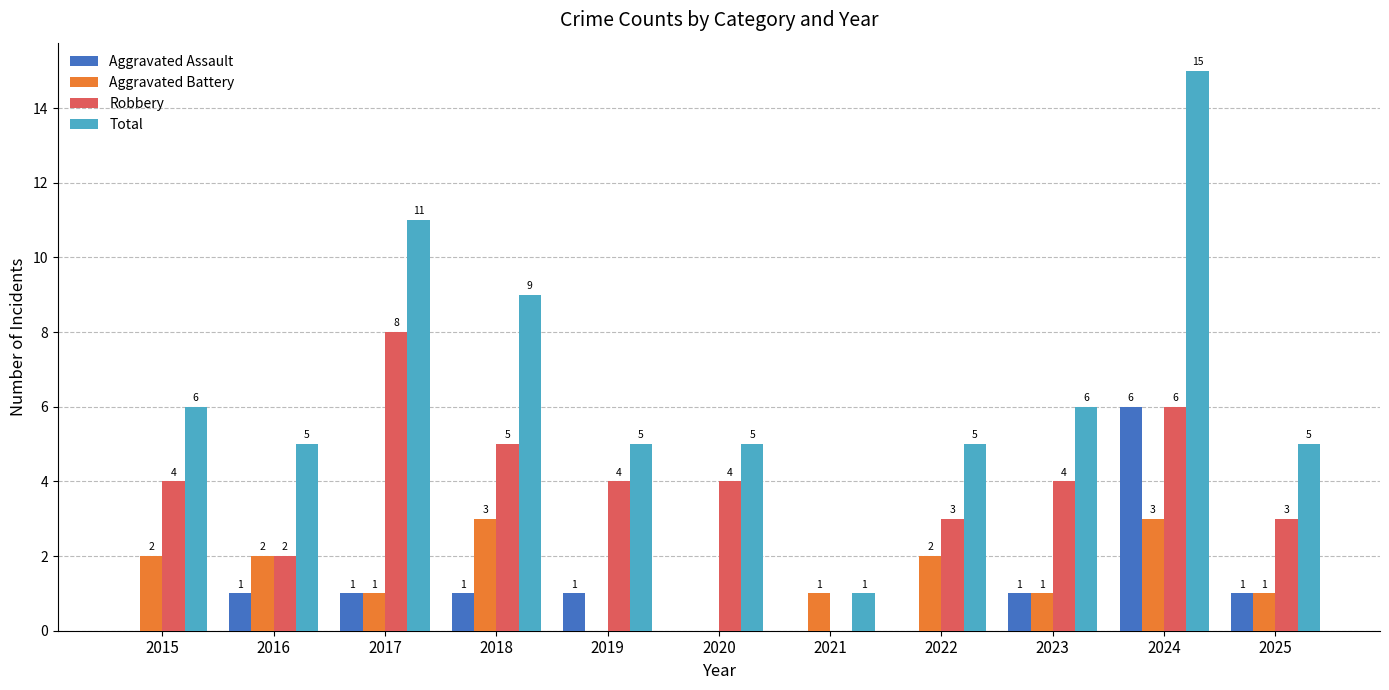

Is the value of Total at 2021 greater than the value of Robbery at 2021?

Yes